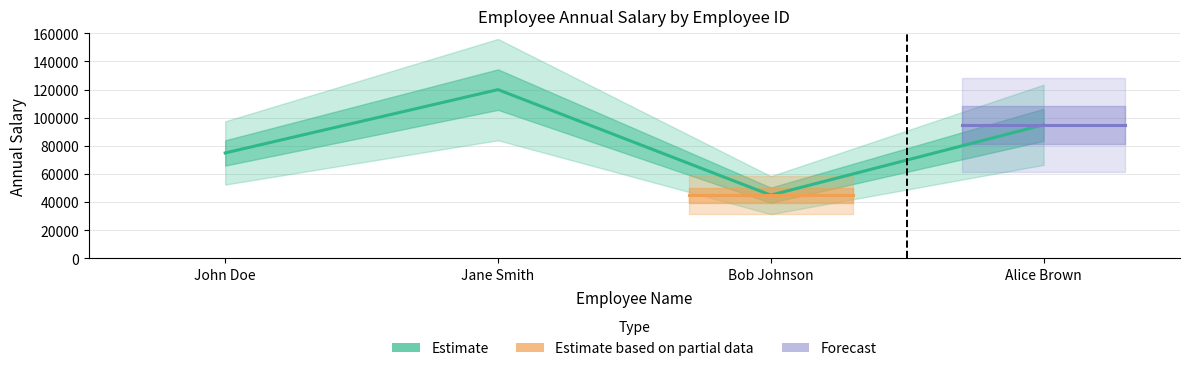

How many values are between 75000 and 120000?

3